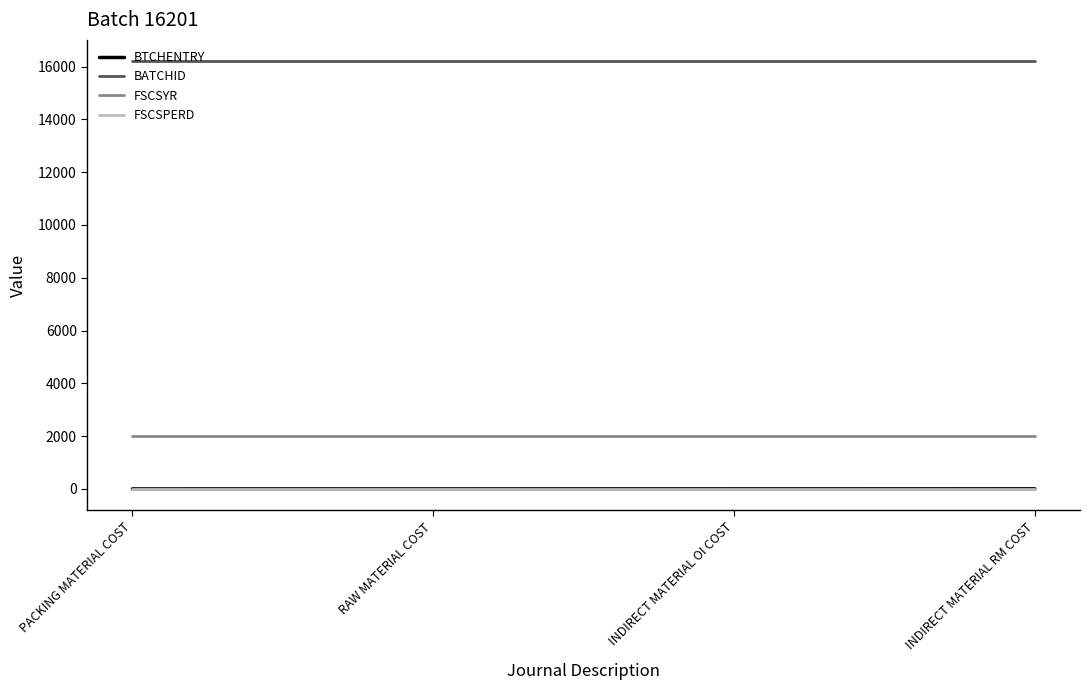

True or false: FSCSYR and BTCHENTRY intersect in this chart.

False